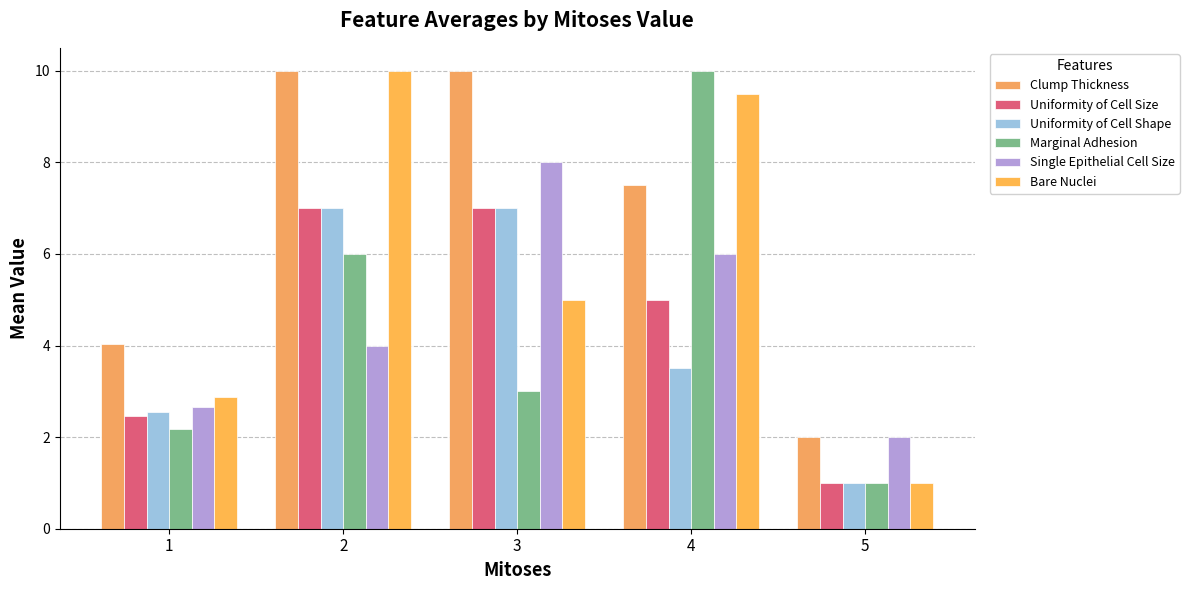

Which series has the largest total across all categories?

Clump Thickness